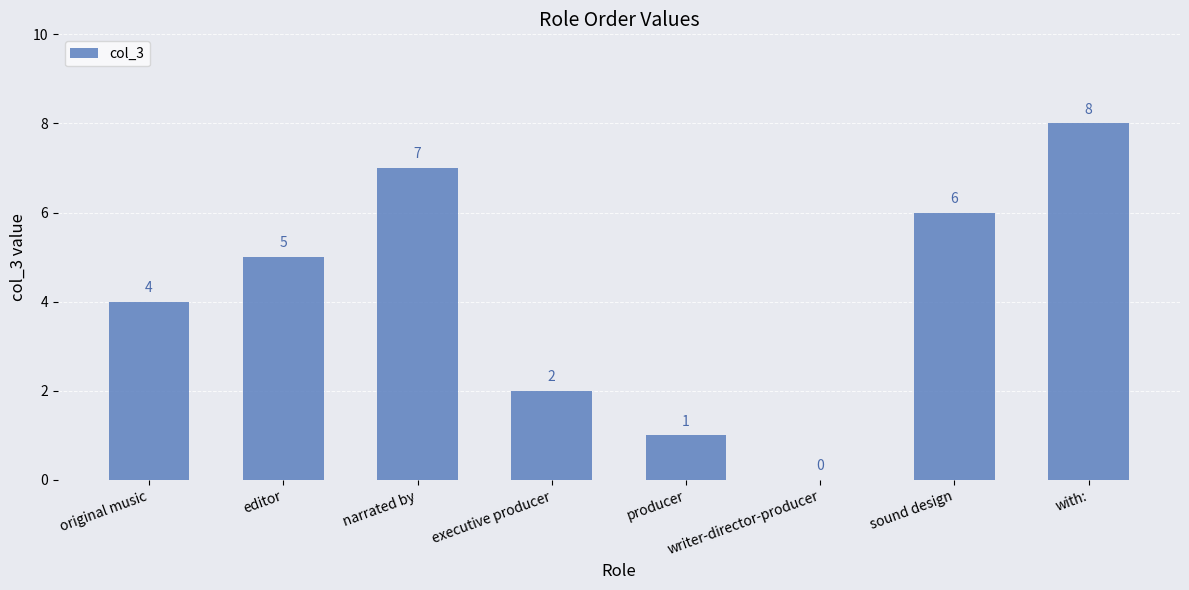

Which category has the highest value across all series?

with: